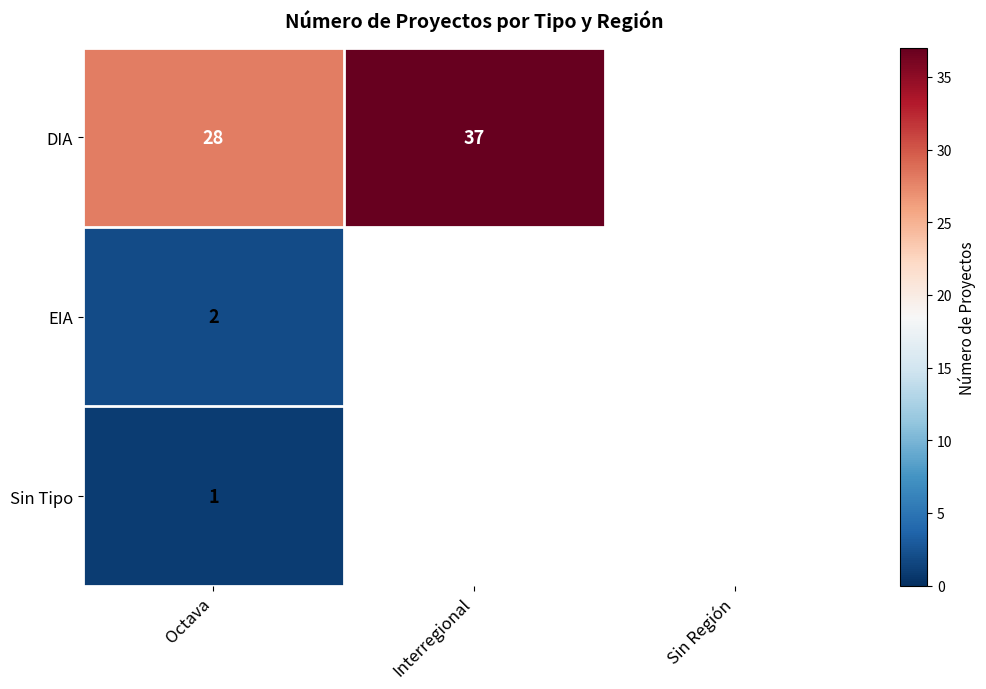

Between Octava and Sin Región, which is larger?

Octava